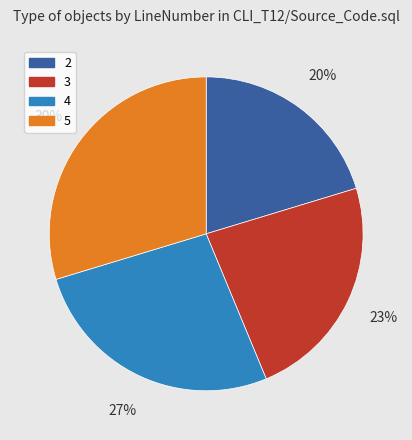

Which has a higher value, 4 or 2?

4